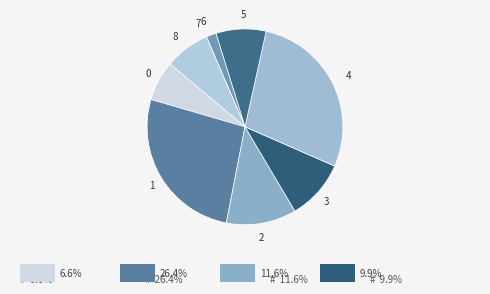

Which slice is the largest?

4